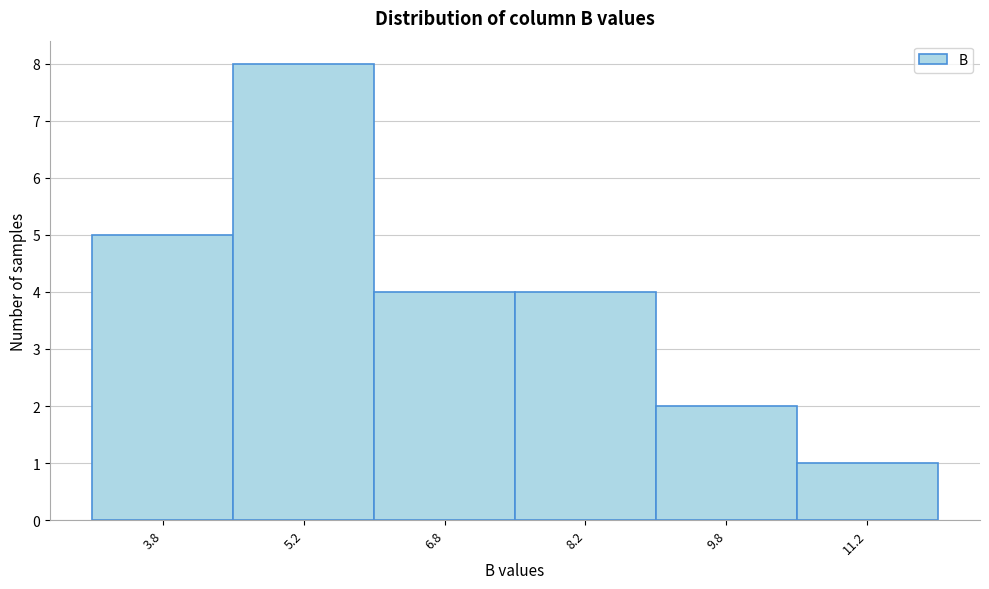

Reading left to right, list every bar in this chart as the range it spans on the x-axis followed by its height. Neither the bar edges nor the heights are printed on the chart, so give them approximately, as read against the axes.

3.0 to 4.5: 5
4.5 to 6.0: 8
6.0 to 7.5: 4
7.5 to 9.0: 4
9.0 to 10.5: 2
10.5 to 12.0: 1